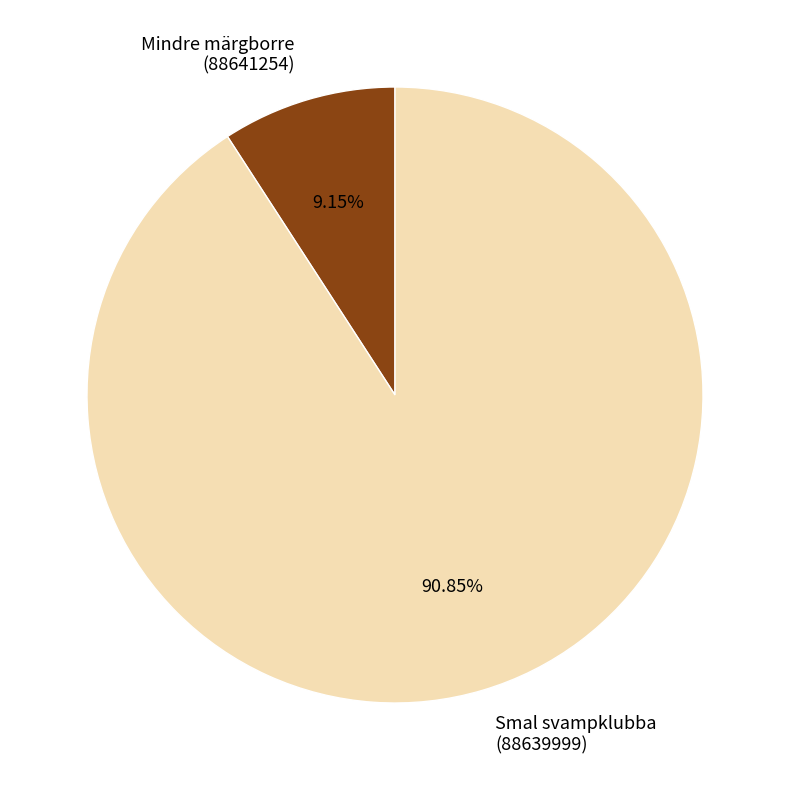

Rank the categories by value from highest to lowest.

Smal svampklubba (88639999), Mindre märgborre (88641254)